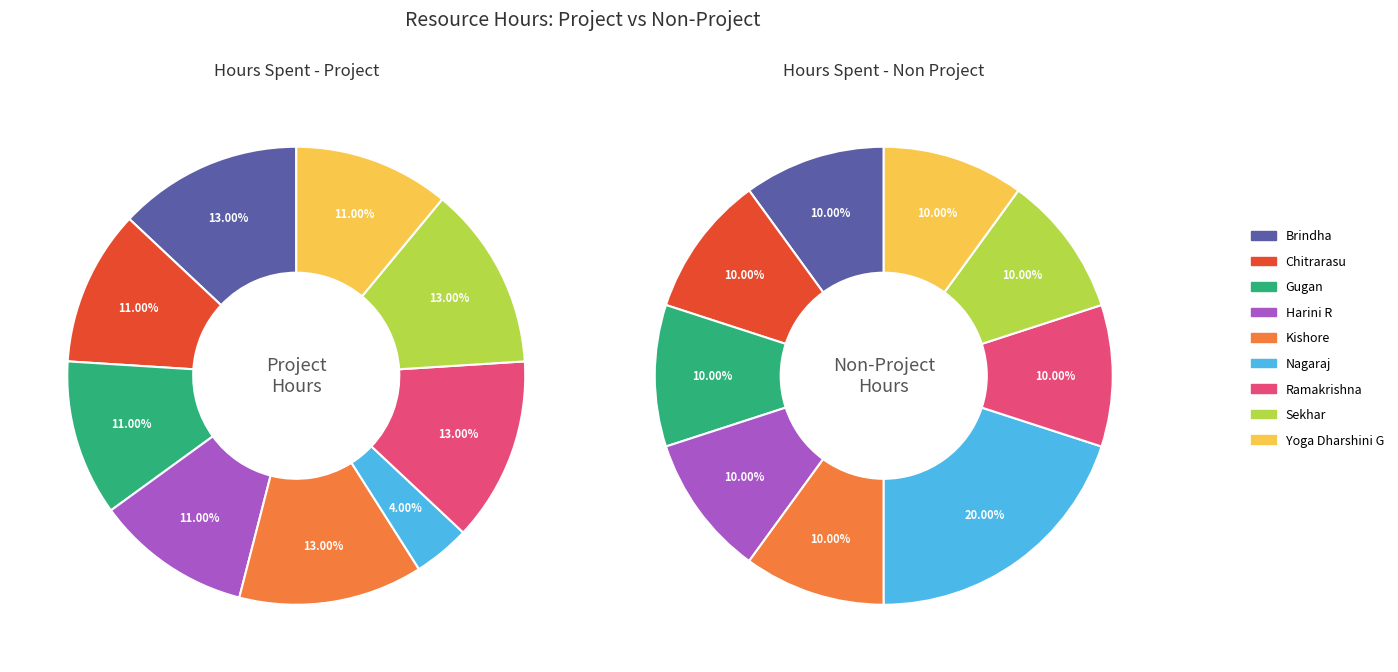

Between Chitrarasu and Yoga Dharshini G, which is larger?

Chitrarasu